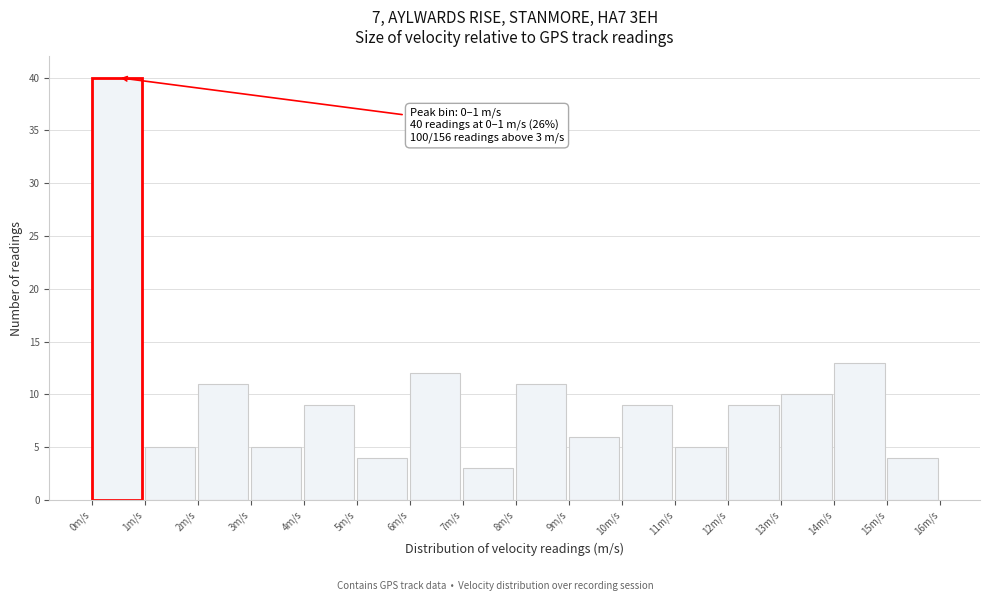

Over which range of the x-axis is the bar tallest?

0 to 1